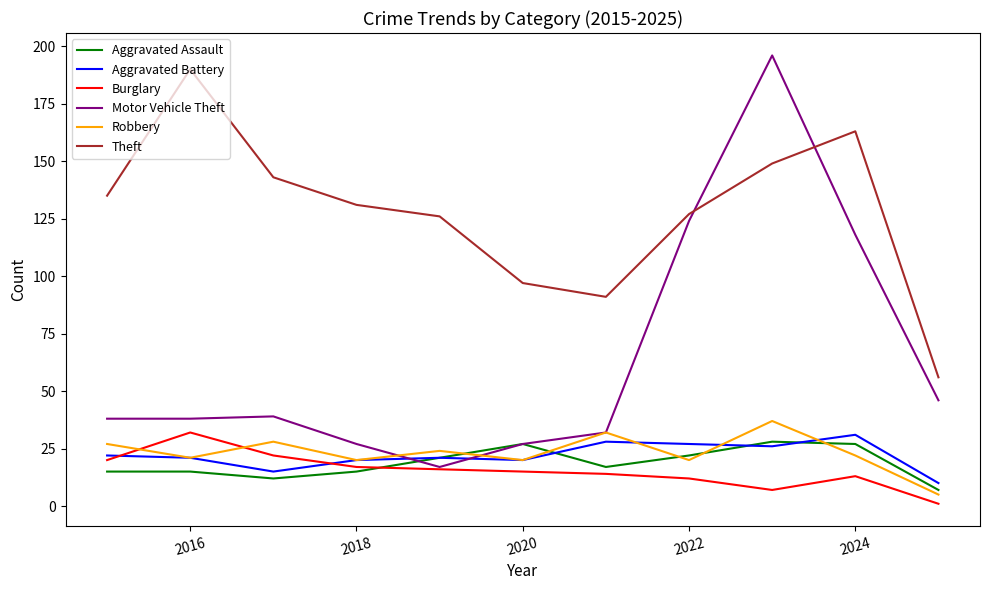

Which series has the widest spread of values?

Motor Vehicle Theft